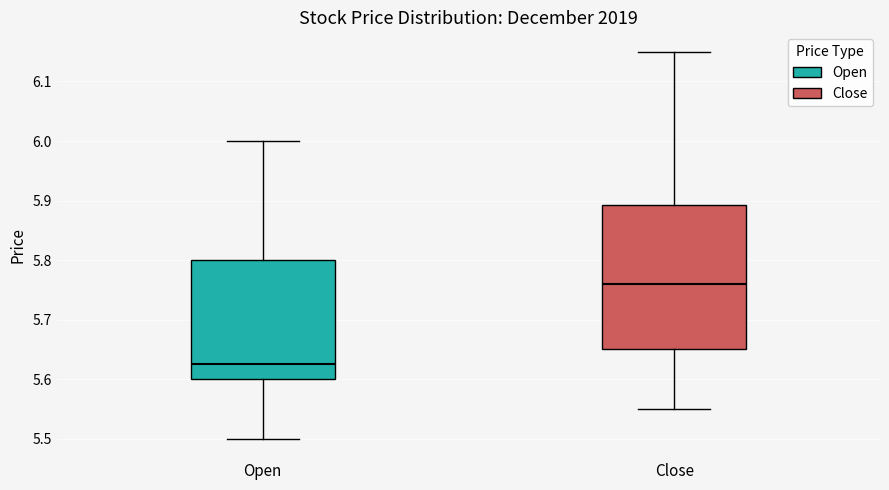

Reading left to right, read every box against the y-axis: the position of its median line, the range the box covers, and the ends of its whiskers. The values are not printed on the chart, so give them approximately, as read against the axis.

Open: median 5.63, box 5.60 to 5.80, whiskers 5.50 to 6.00
Close: median 5.76, box 5.65 to 5.89, whiskers 5.55 to 6.15